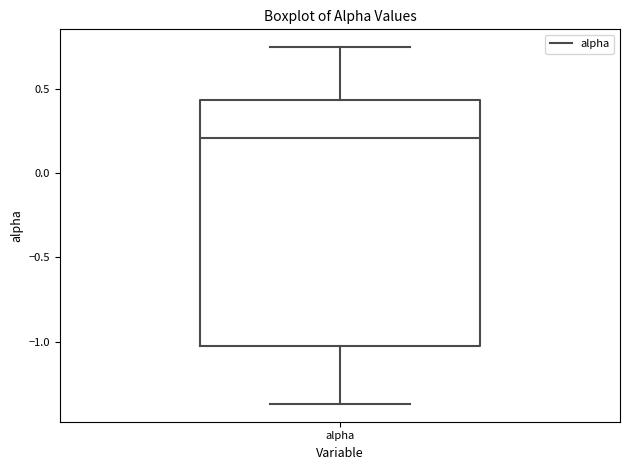

Read this box plot against the y-axis: the position of the median line, the range covered by the box, and the ends of both whiskers. The values are not printed on the chart, so give them approximately, as read against the axis.

median 0.20, box -1.05 to 0.45, whiskers -1.35 to 0.75